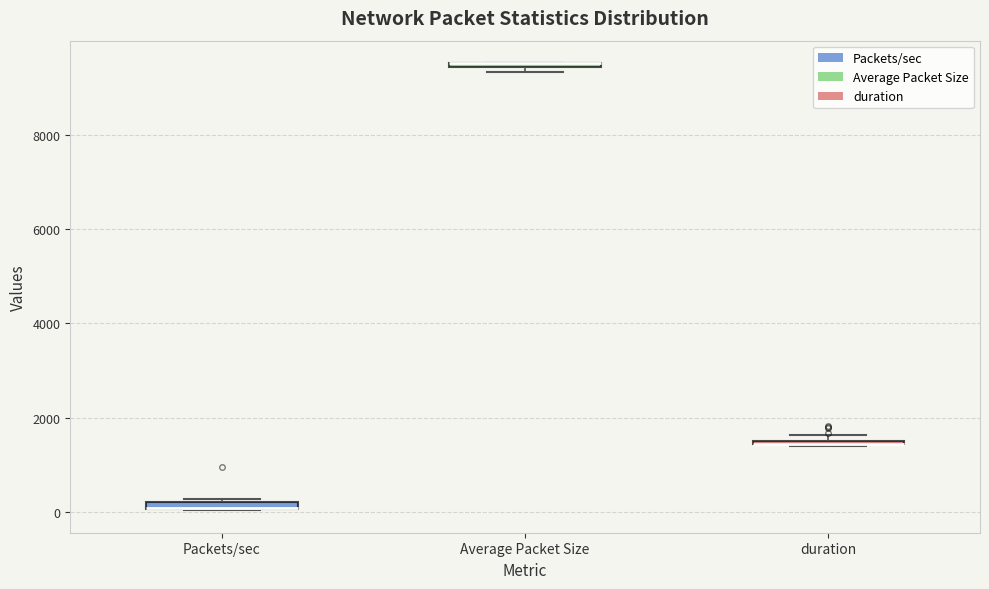

Where is the lower edge of the box for Packets/sec on the y-axis? The values are not printed on the chart, so give them approximately, as read against the axis.

0